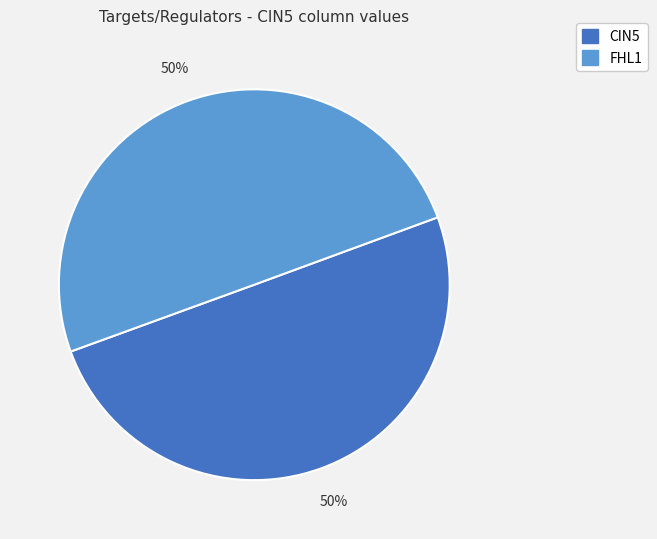

The FHL1 slice represents 56% of the pie. True or false?

False